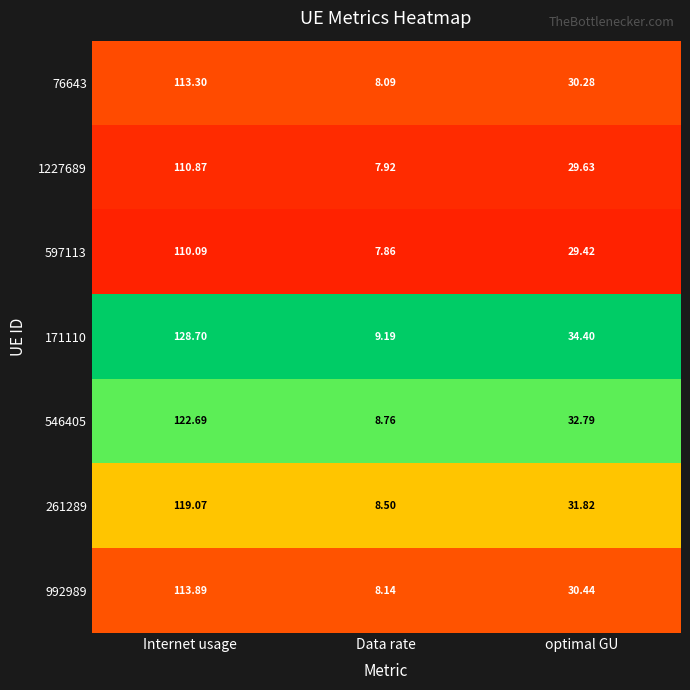

Rank the categories by 261289 value from lowest to highest.

Data rate, optimal GU, Internet usage